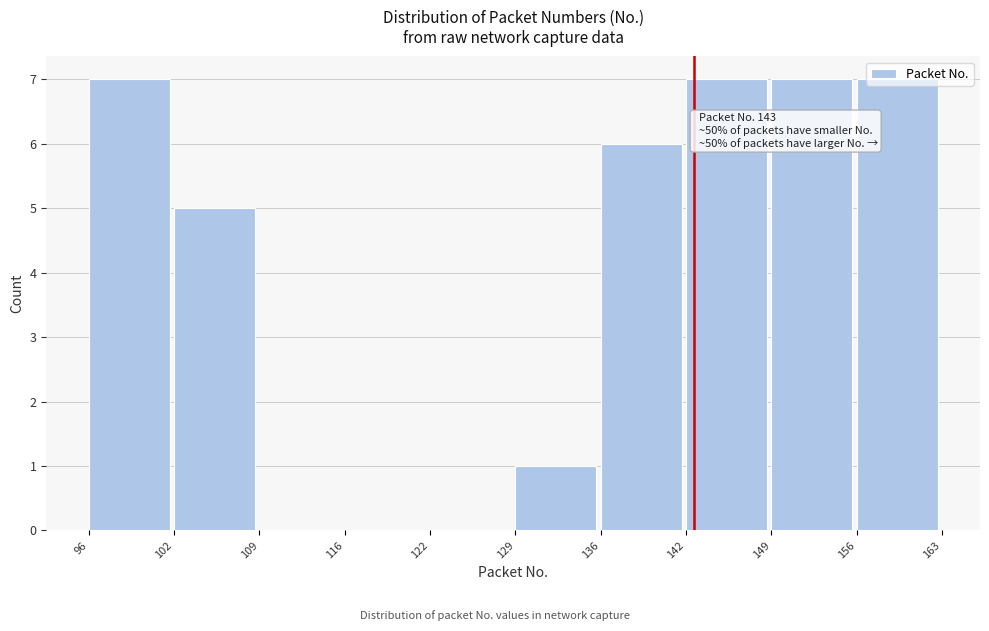

Approximately how many times larger is the value at 149 compared to 142?

1.0